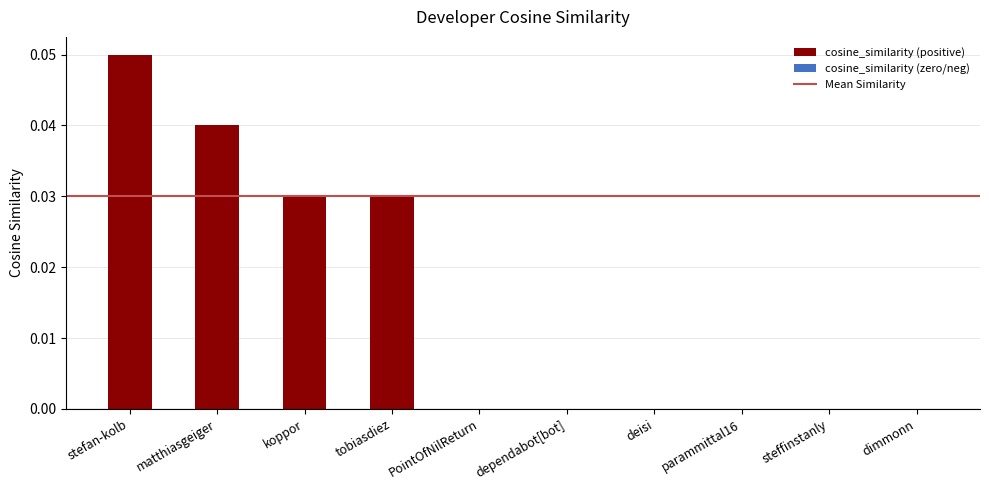

Reading left to right, transcribe all the data shown in this chart.

0.1	0.0	0.0	0.0	0.0	0.0	0.0	0.0	0.0	0.0